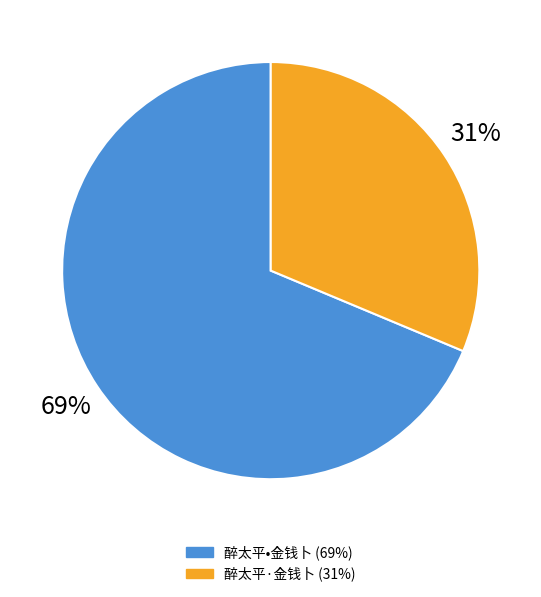

True or false: 醉太平•金钱卜 accounts for 69% of the total.

True